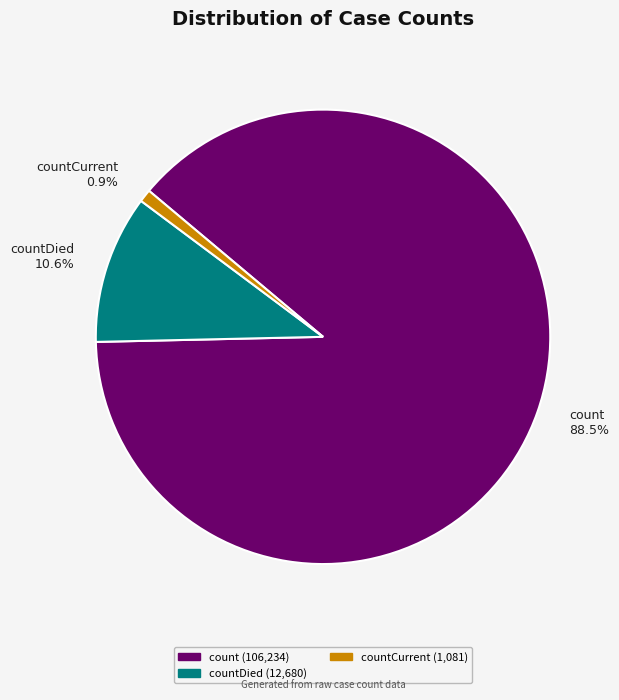

Which slice represents more than half of the pie?

count 88.5%